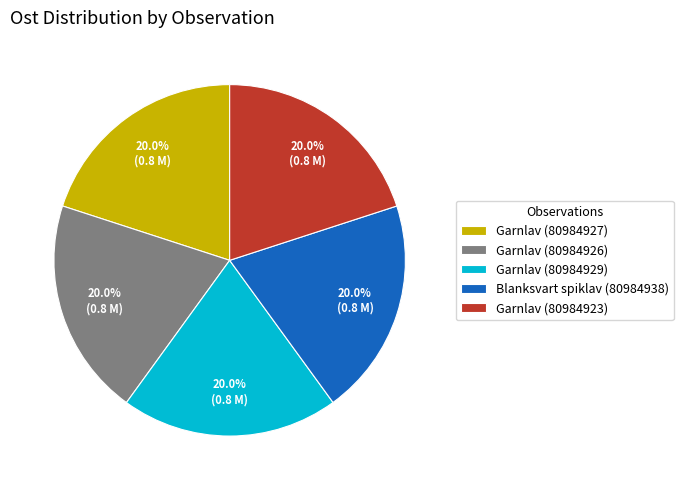

What percentage is the Garnlav (80984926) slice, to the nearest percent?

20%